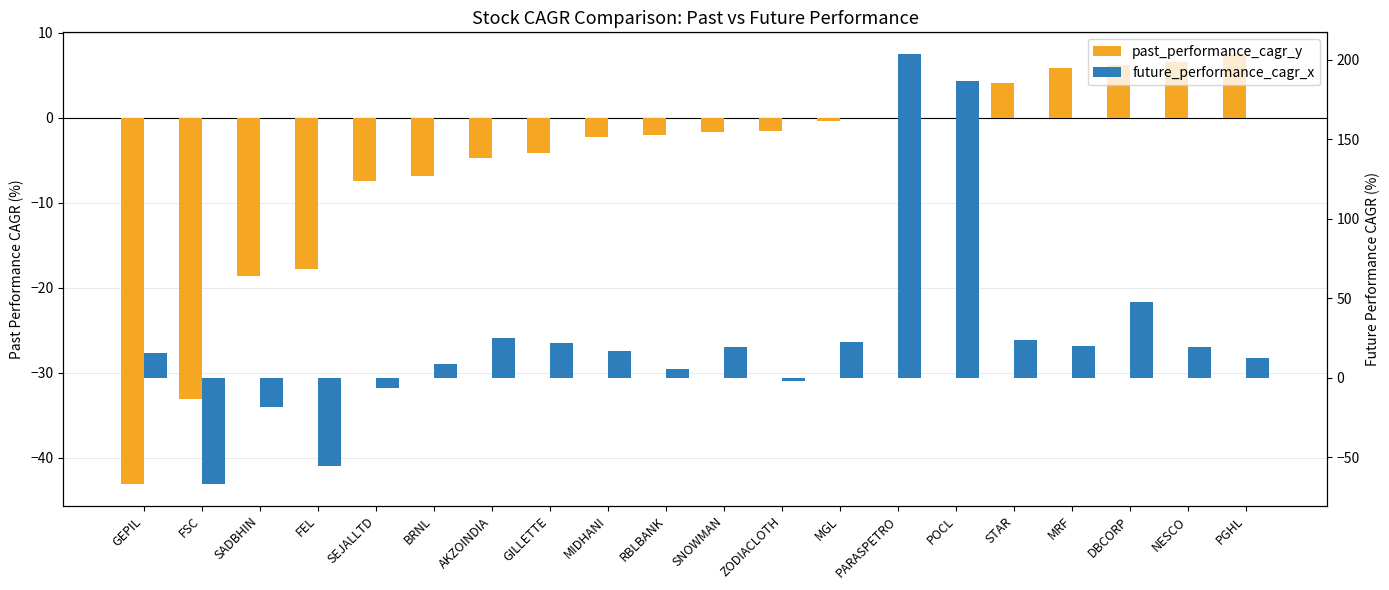

What are all the series names shown in the legend?

past_performance_cagr_y, future_performance_cagr_x